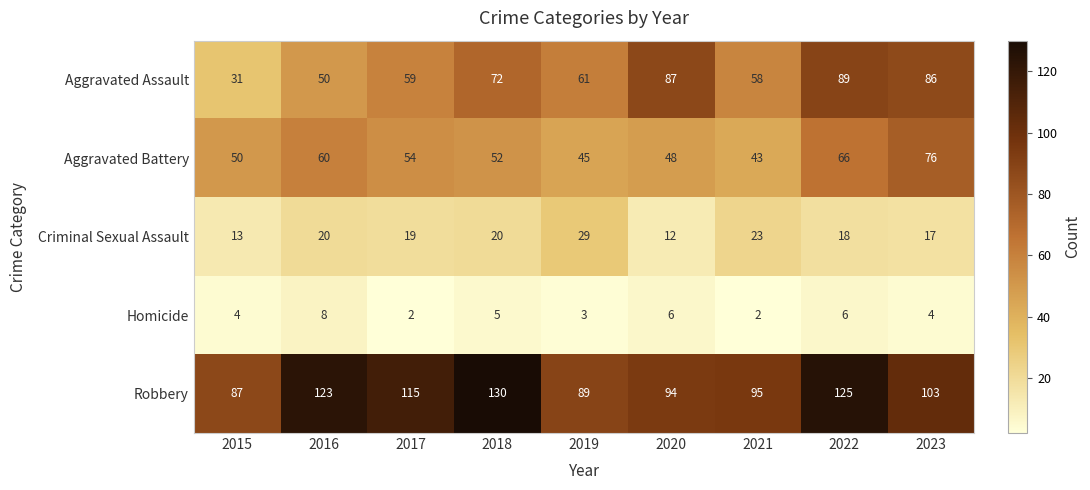

Which category has the lowest value in the Criminal Sexual Assault series?

2020